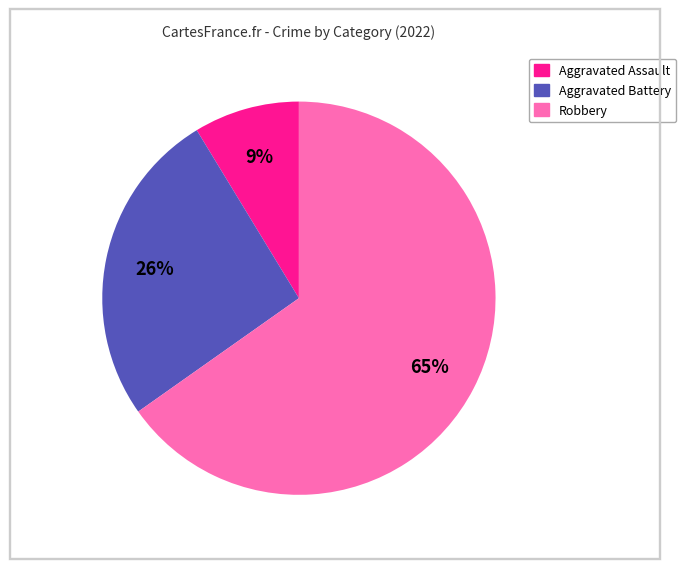

Which slice is the largest?

Robbery